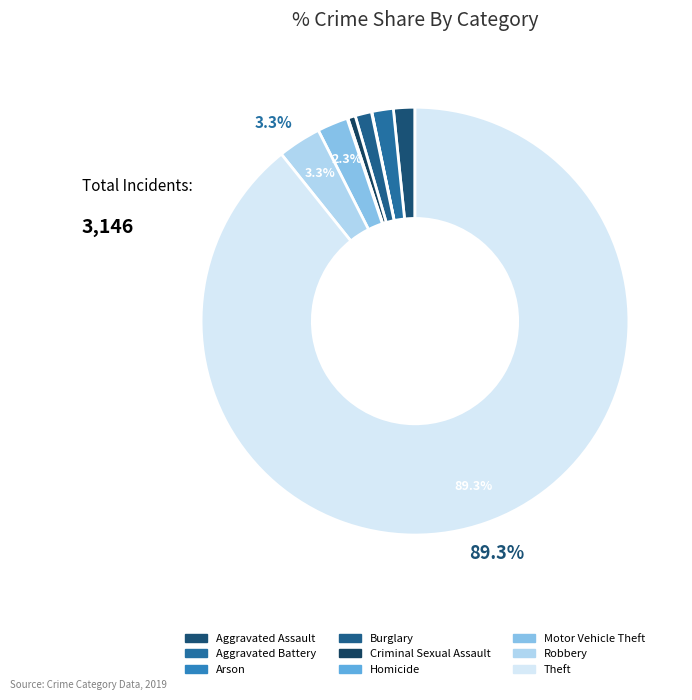

The Aggravated Battery slice represents 1% of the pie. True or false?

False